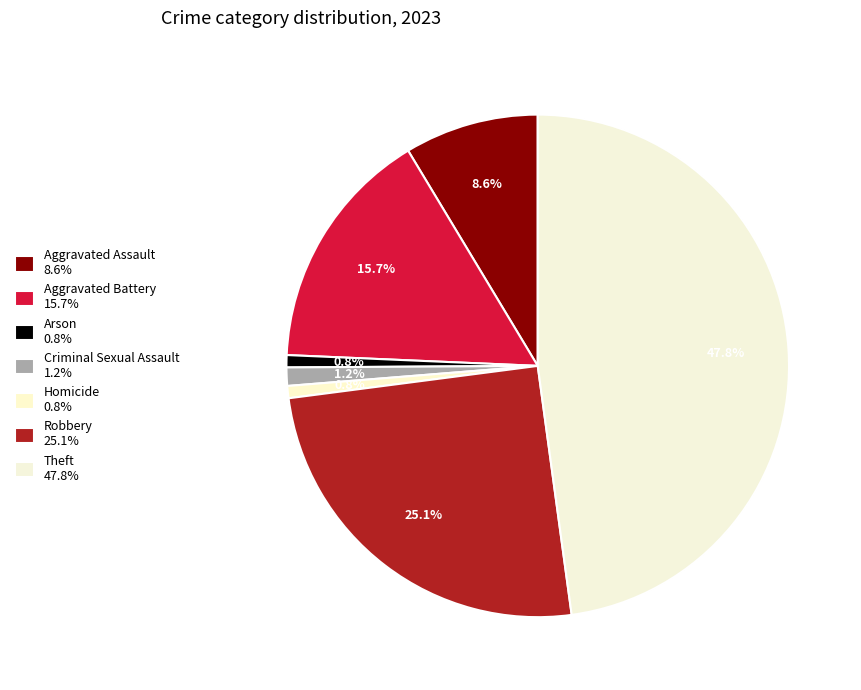

How many segments does this pie chart have?

7